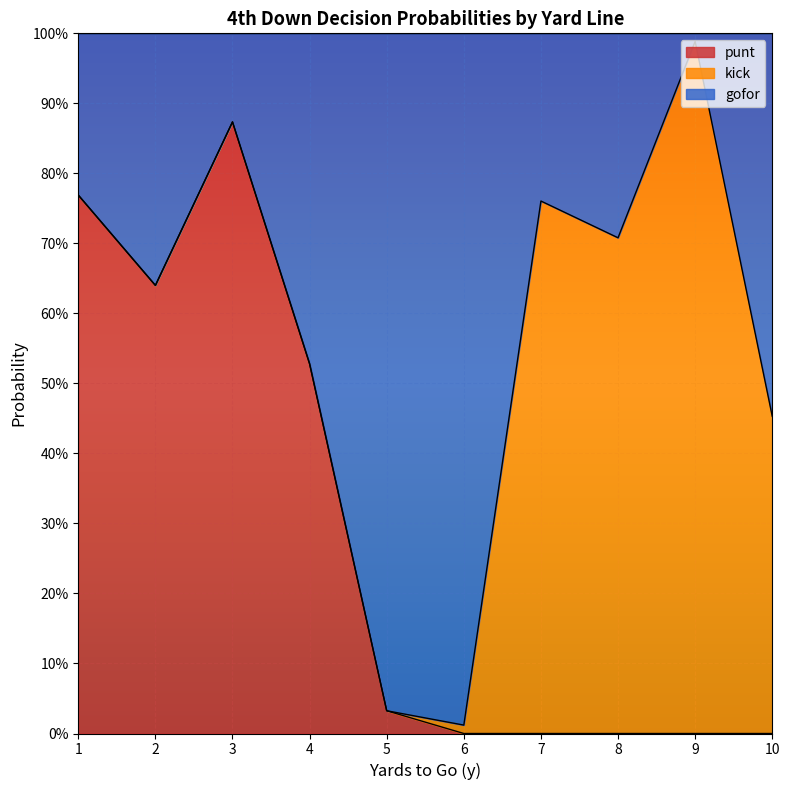

What is the value of the gofor point at the 10th from the left?

0.5